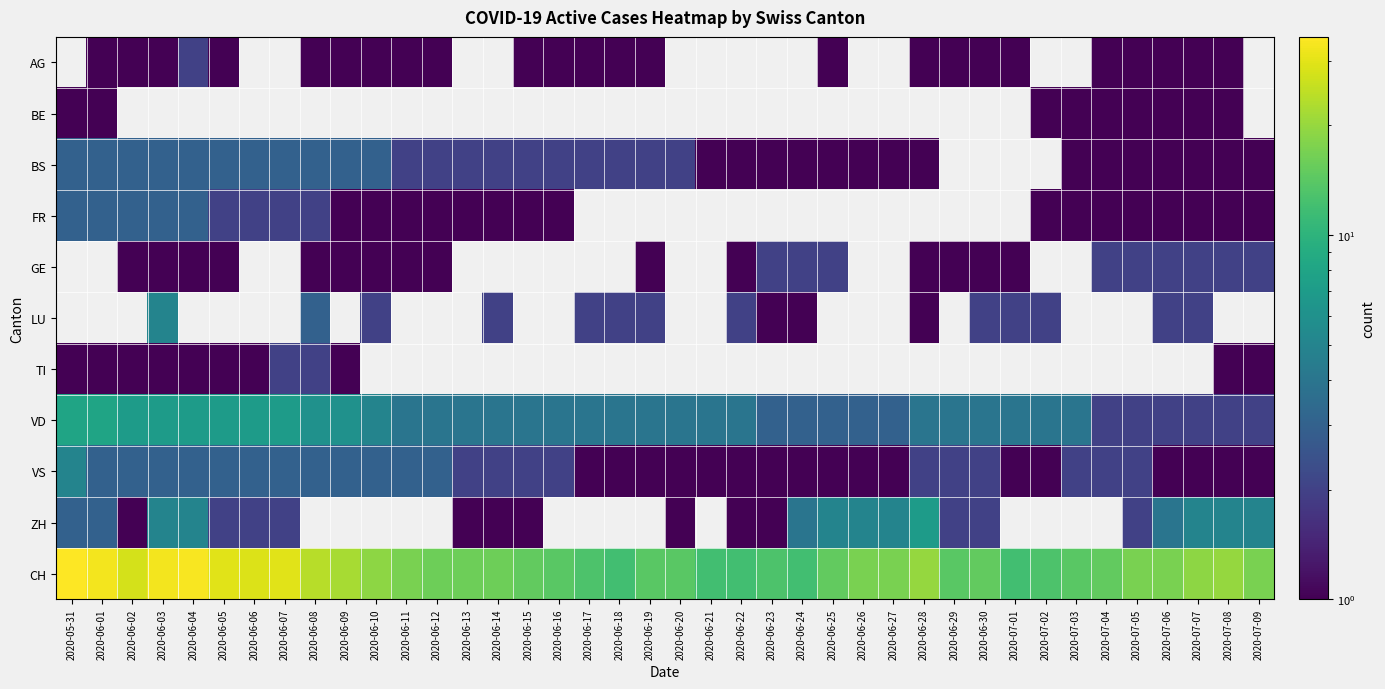

What is the difference between the maximum and minimum values in the ZH series?

6.0